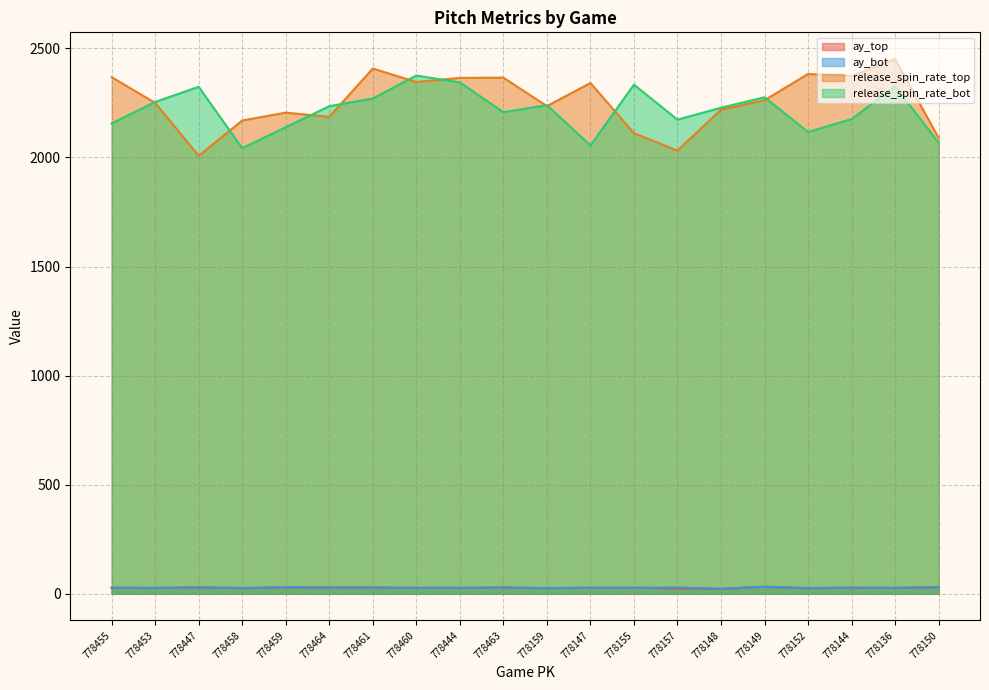

At which category does ay_top reach its first local peak?

778447